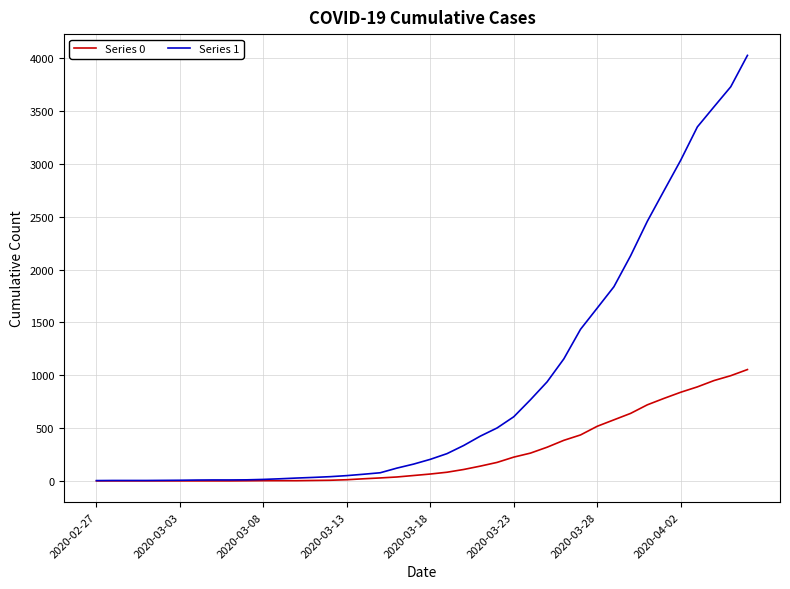

How many lines are shown in the chart?

2